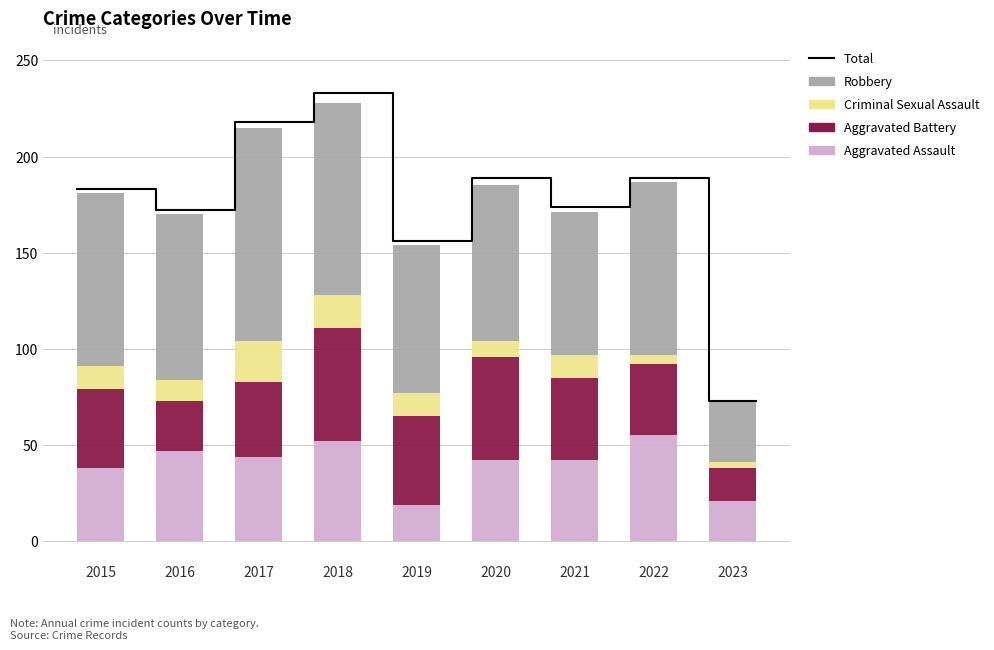

What is the difference between the highest and lowest values at 2017?

90